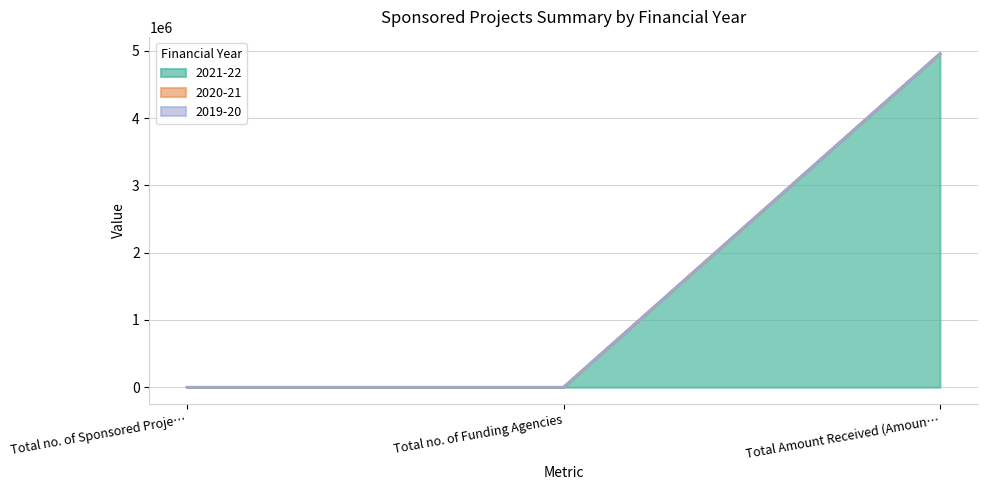

Reading left to right, extract all data points from this chart.

2021-22: Total no. of Sponsored Projects=1	Total no. of Funding Agencies=1	Total Amount Received (Amount in Rupees)=4959000
2020-21: Total no. of Sponsored Projects=0	Total no. of Funding Agencies=0	Total Amount Received (Amount in Rupees)=0
2019-20: Total no. of Sponsored Projects=0	Total no. of Funding Agencies=0	Total Amount Received (Amount in Rupees)=0